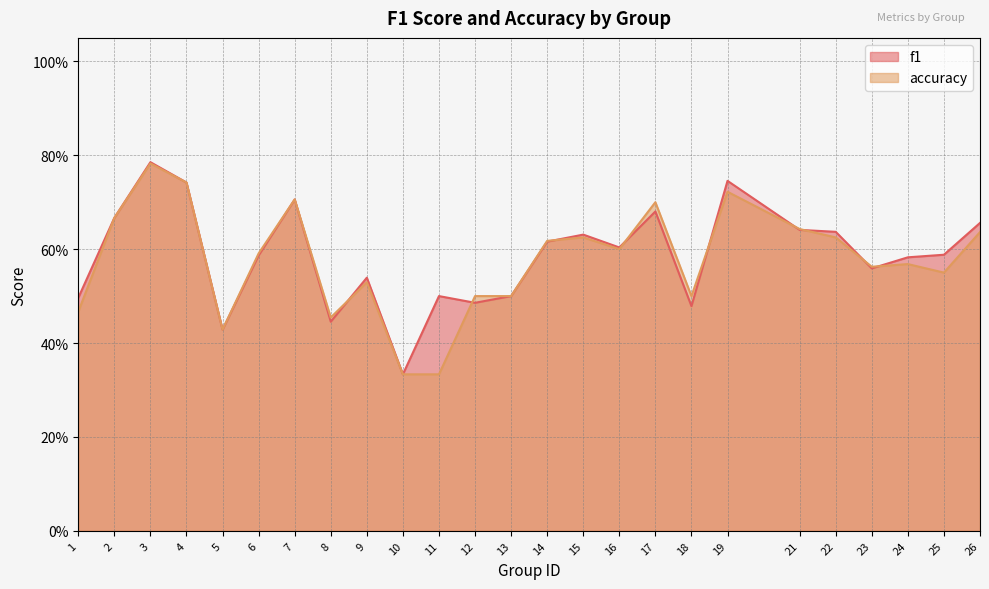

At which label is accuracy closest to 0?

10